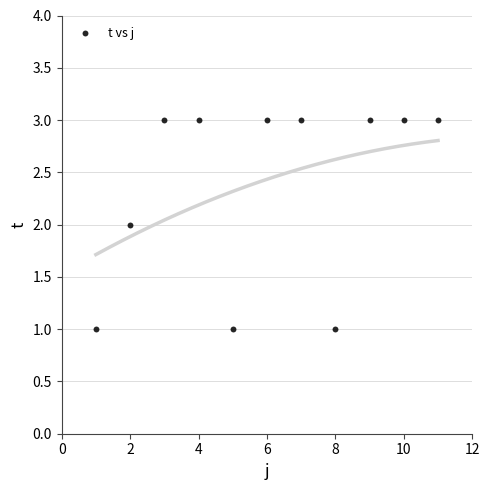

What is the average X value?

6